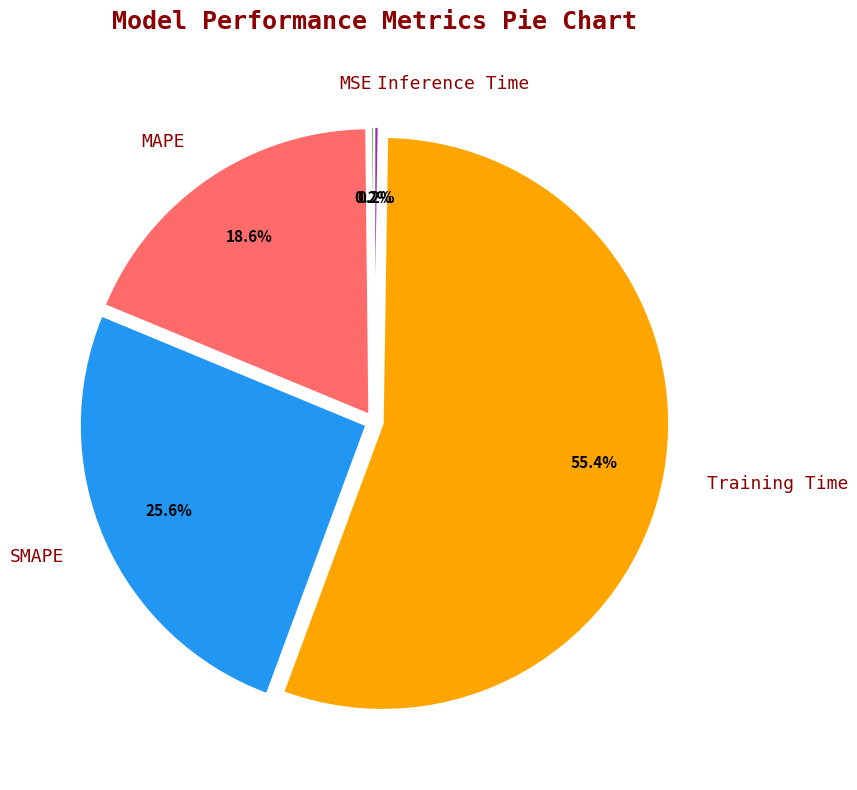

What is the total percentage of SMAPE and Training Time?

81.0%